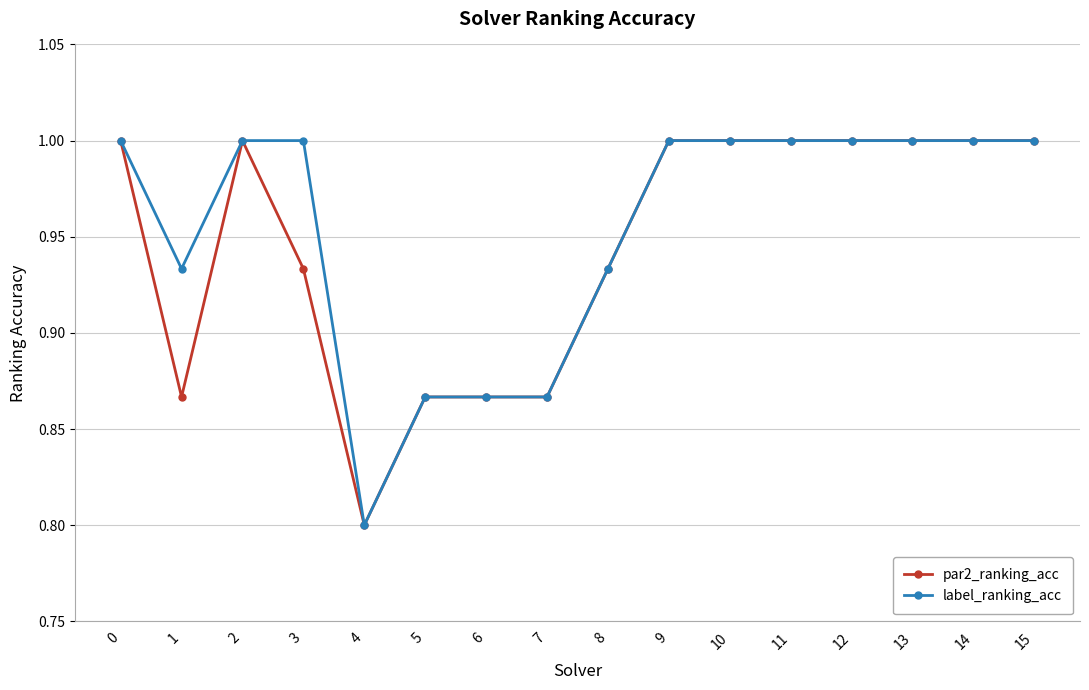

What is the highest value of the par2_ranking_acc series?

1.0